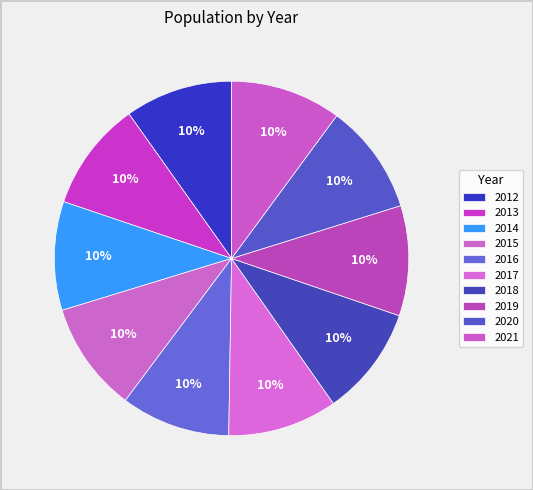

Count the number of slices in the pie.

10